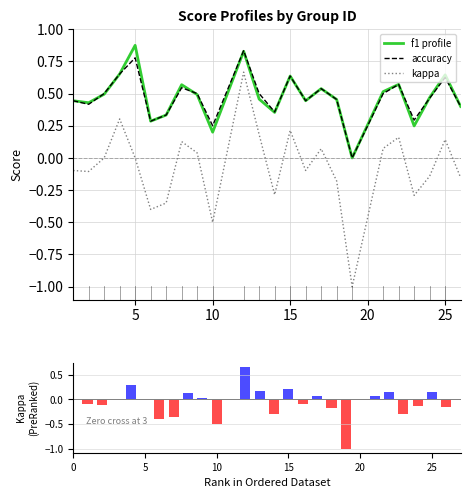

Which series has the largest total across all categories?

f1